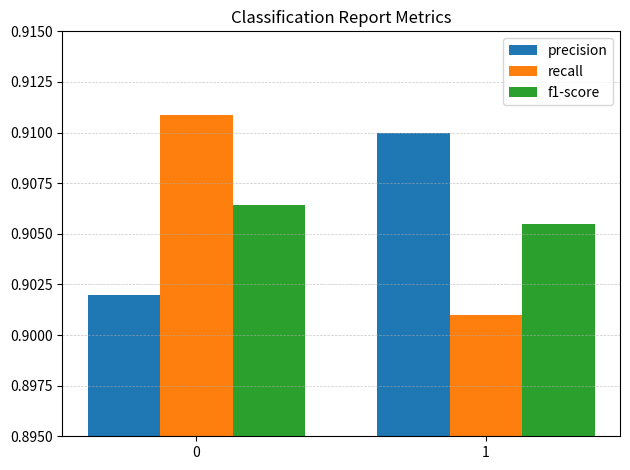

Is the value of recall at 0 greater than the value of f1-score at 0?

Yes